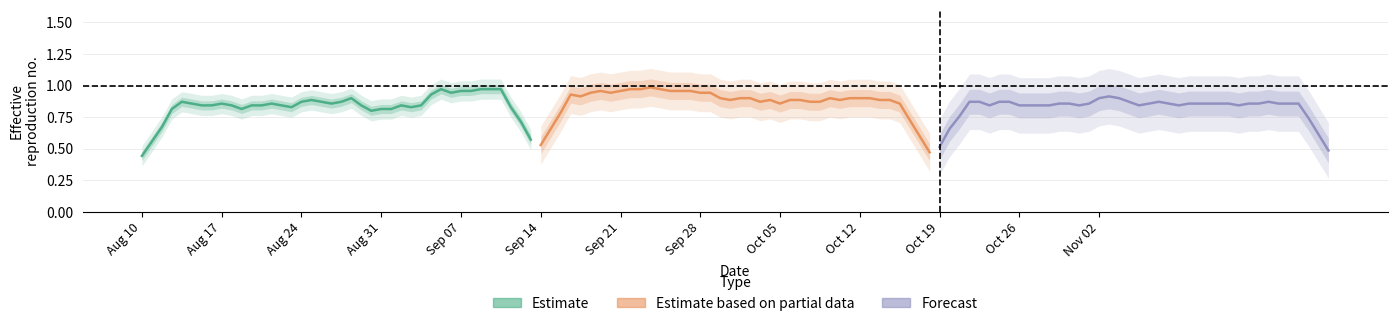

After their last crossing, which series has the higher values: Estimate based on partial data or Estimate?

Estimate